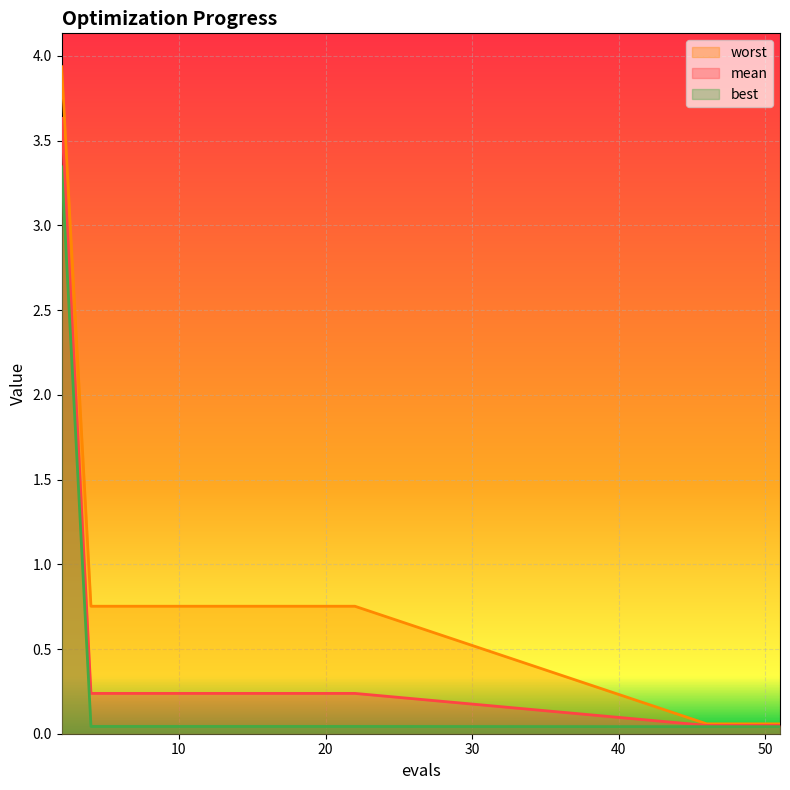

True or false: worst has a value of 0.1 at 50.

True